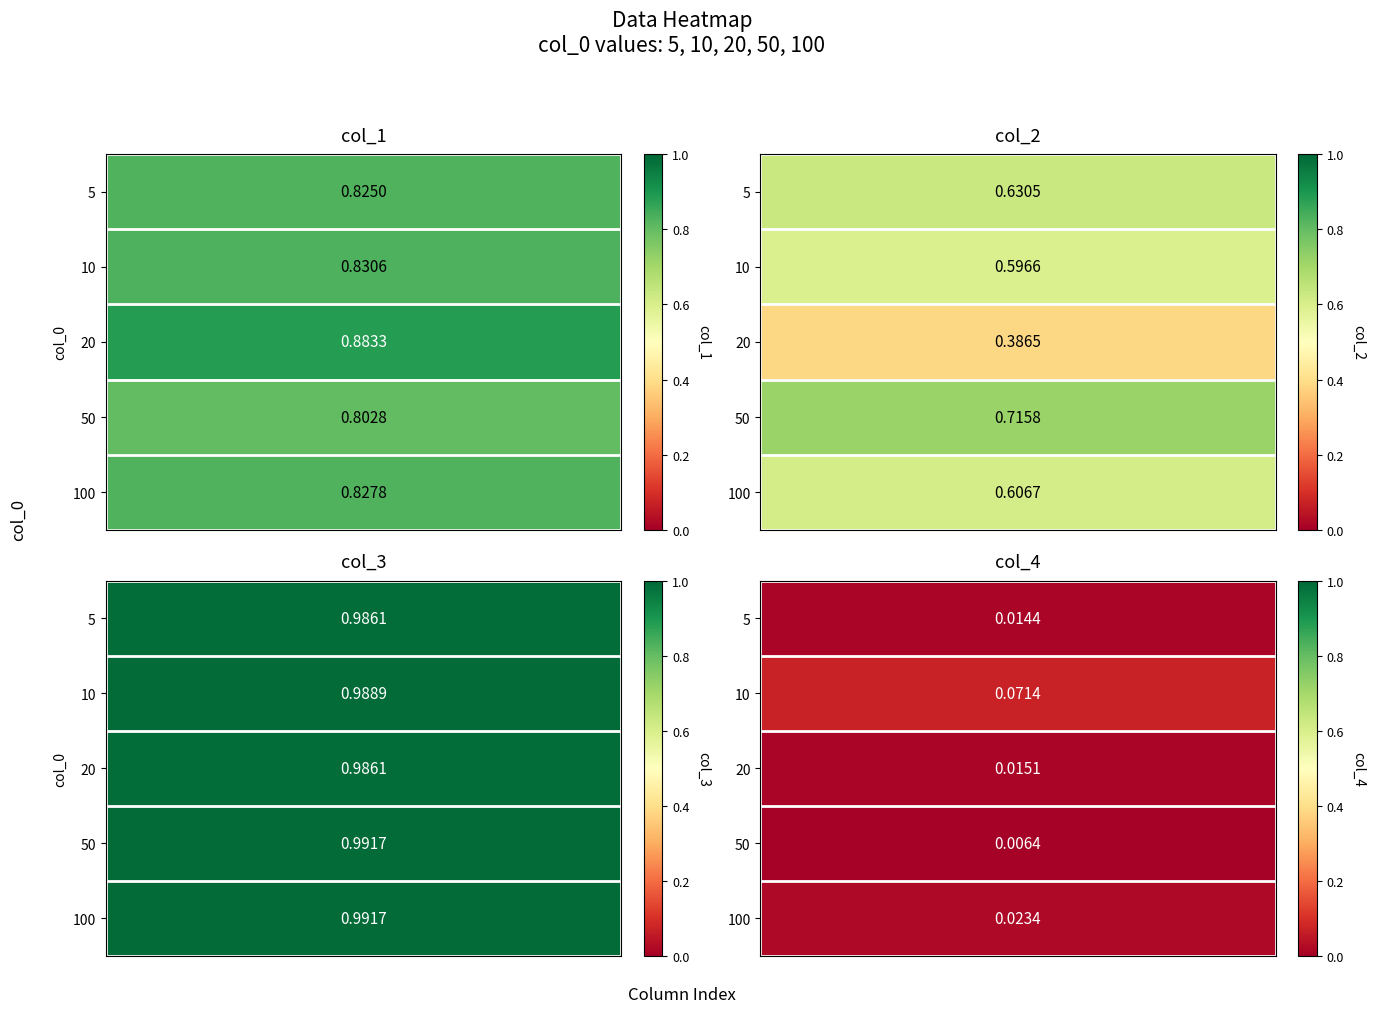

Reading right to left, transcribe all the data shown in this chart.

5: 50=0.0	20=1.0	10=0.6	5=0.8
10: 50=0.1	20=1.0	10=0.6	5=0.8
20: 50=0.0	20=1.0	10=0.4	5=0.9
50: 50=0.0	20=1.0	10=0.7	5=0.8
100: 50=0.0	20=1.0	10=0.6	5=0.8